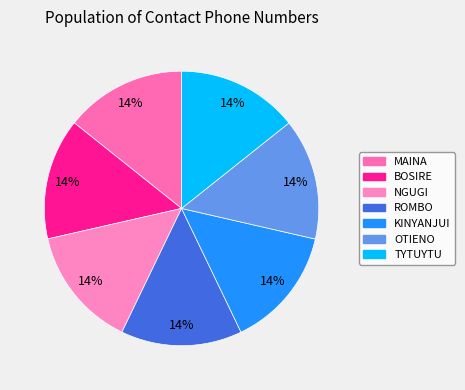

How many segments does this pie chart have?

7